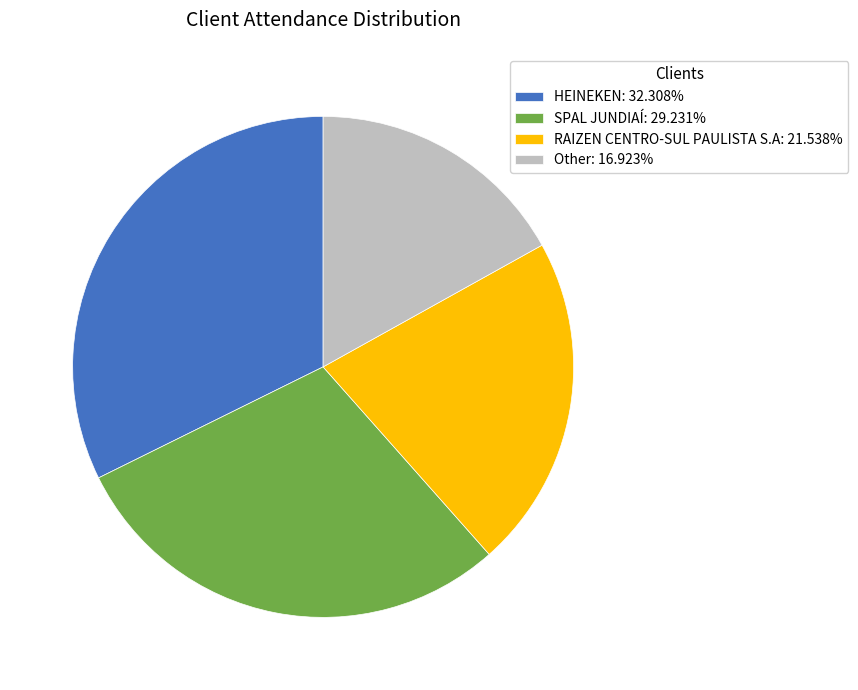

What is the ratio of the value at HEINEKEN to the value at Other?

1.9